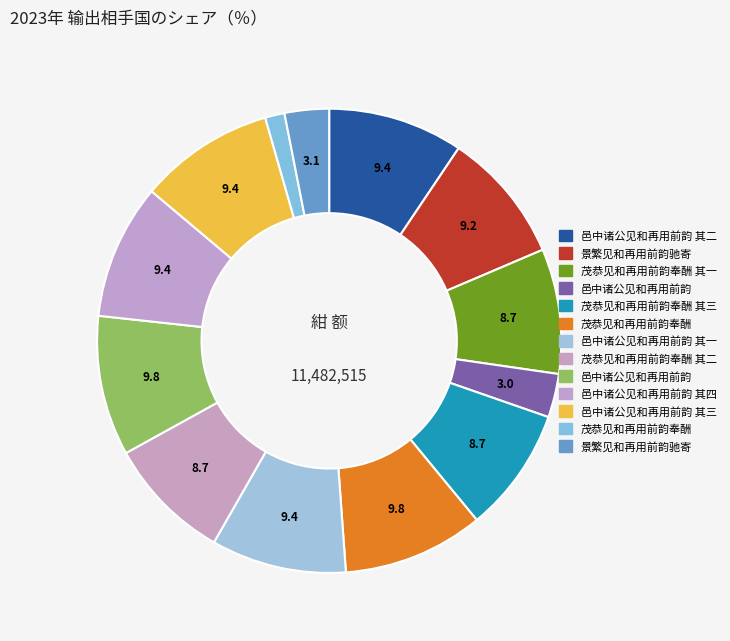

Count the number of slices in the pie.

13